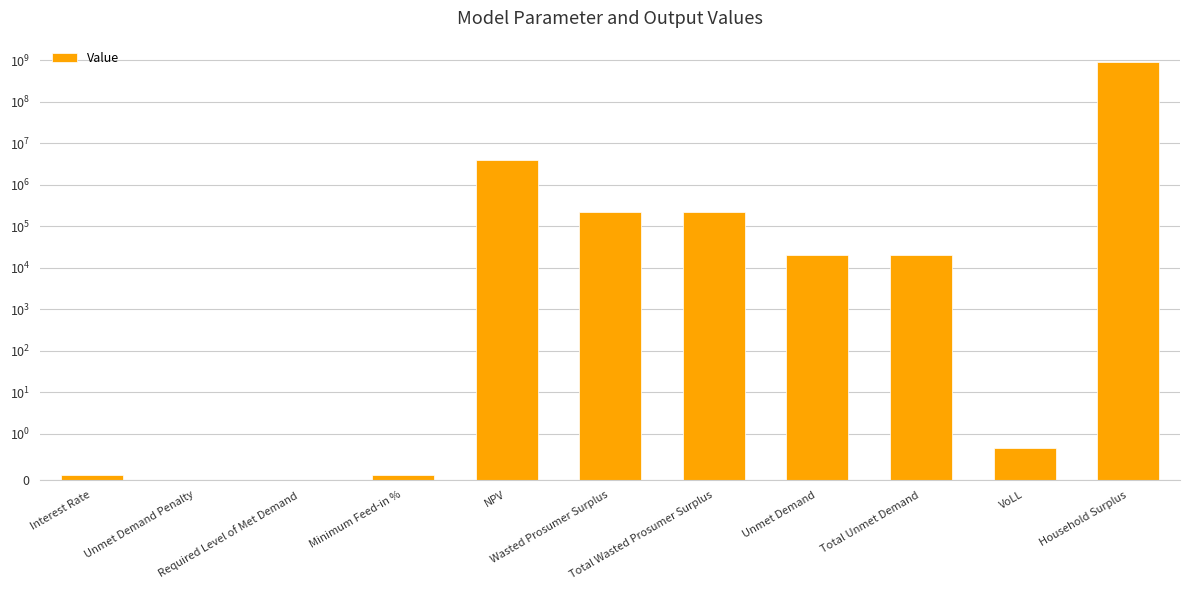

At which category does the chart reach its minimum across all series?

Unmet Demand Penalty